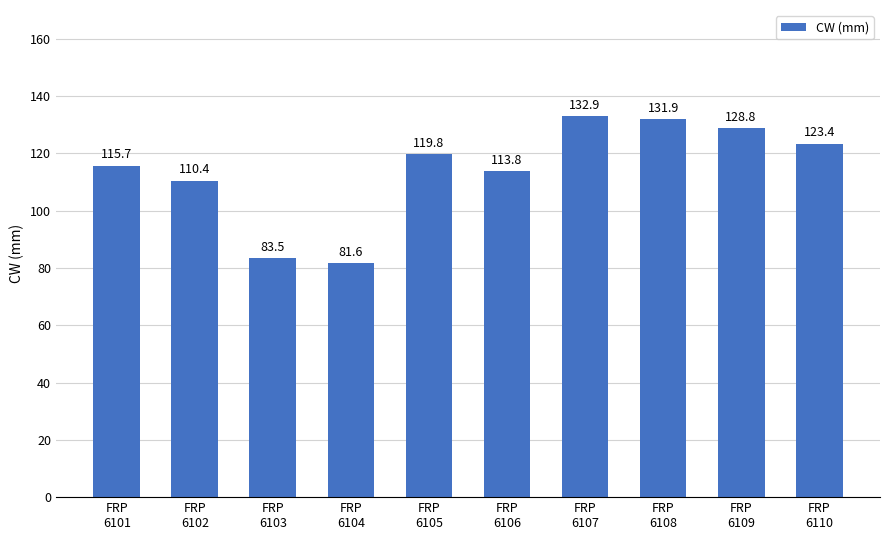

The chart shows a value of 223.0 at FRP
6107. True or false?

False